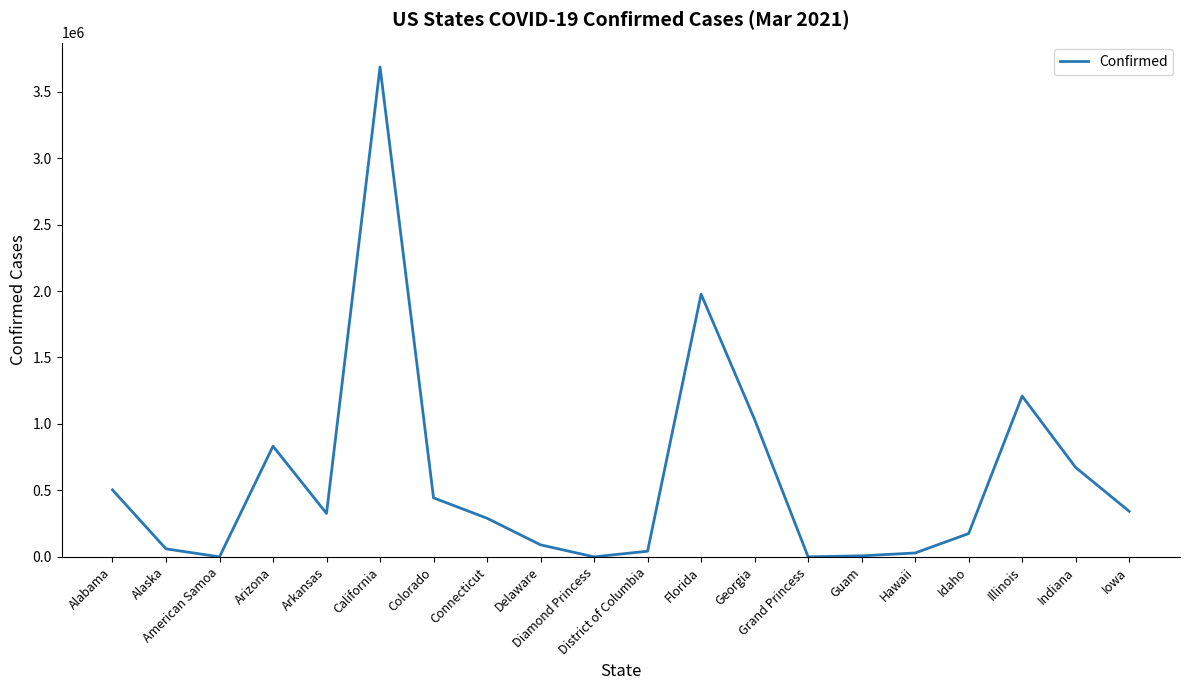

Does the chart have visible grid lines?

No